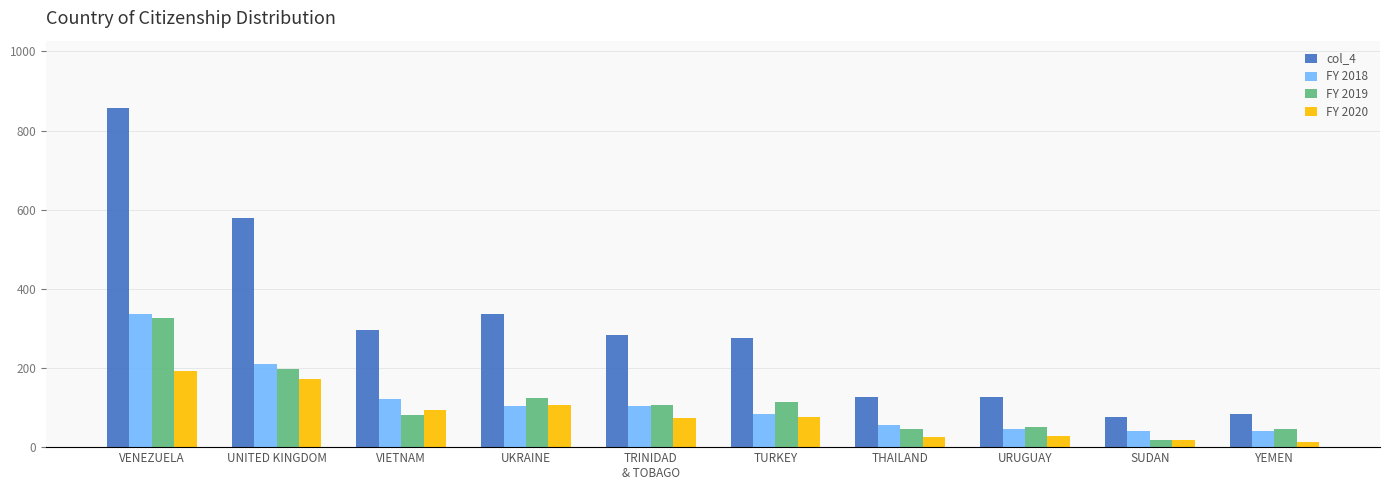

Which series has the largest total across all categories?

col_4